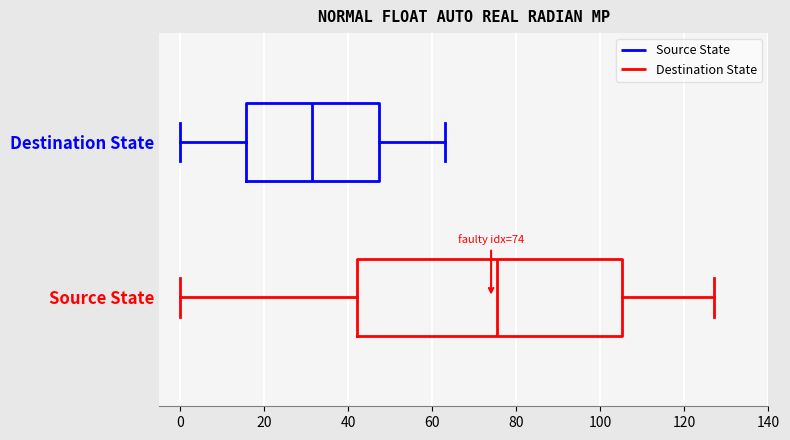

Which box has the furthest to the left median line?

Destination State